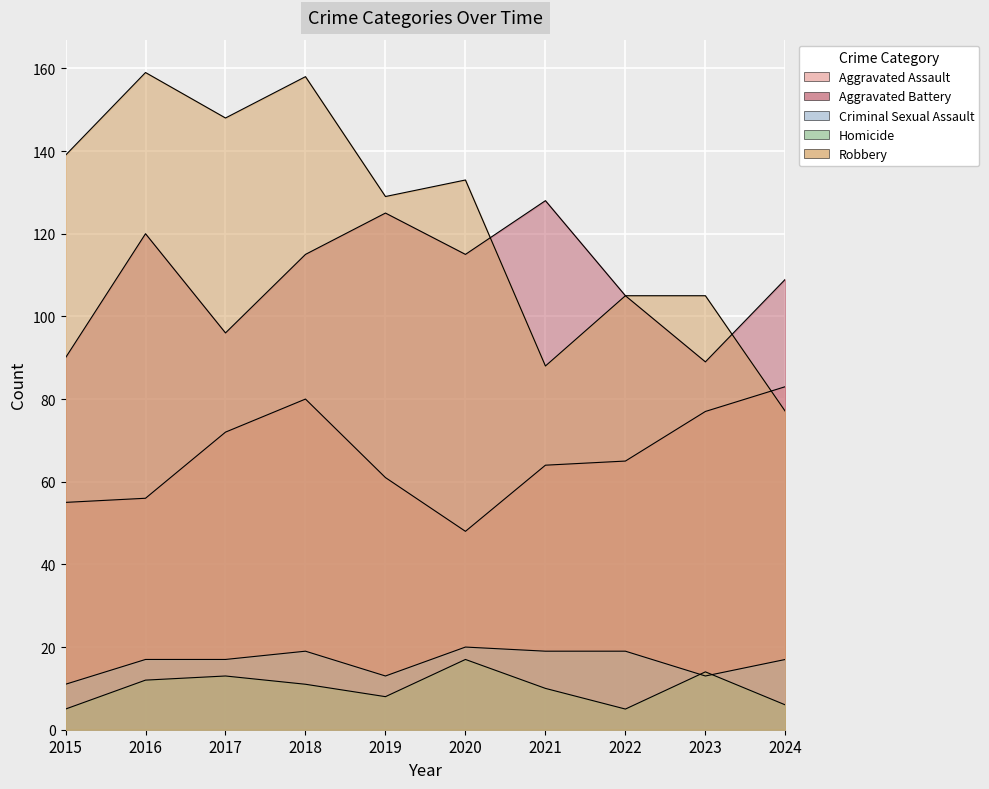

How many intersections are there between Criminal Sexual Assault and Homicide?

2